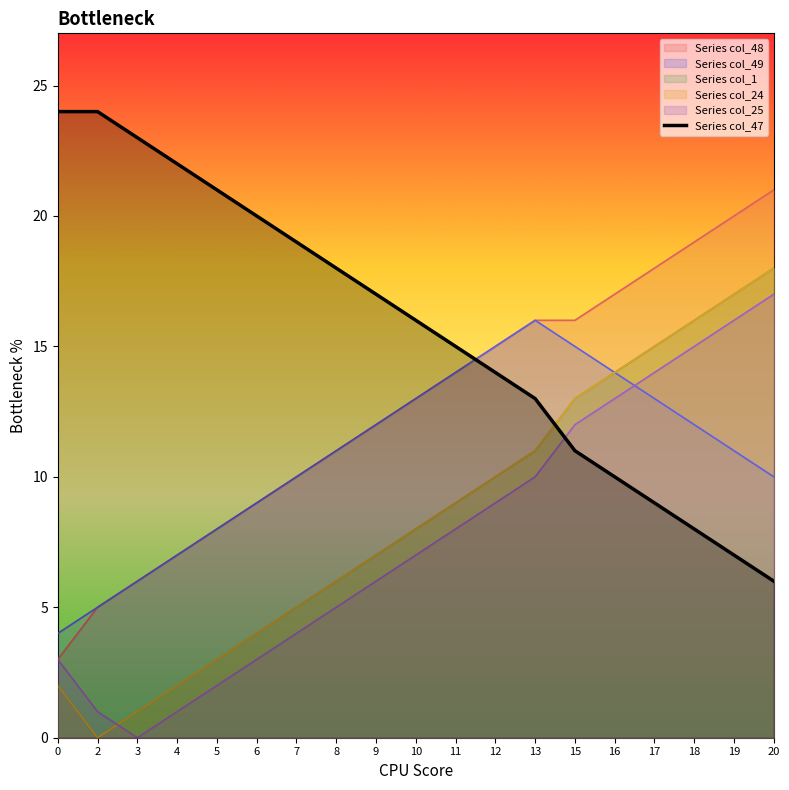

What is the value of the 11th point from the left?

15